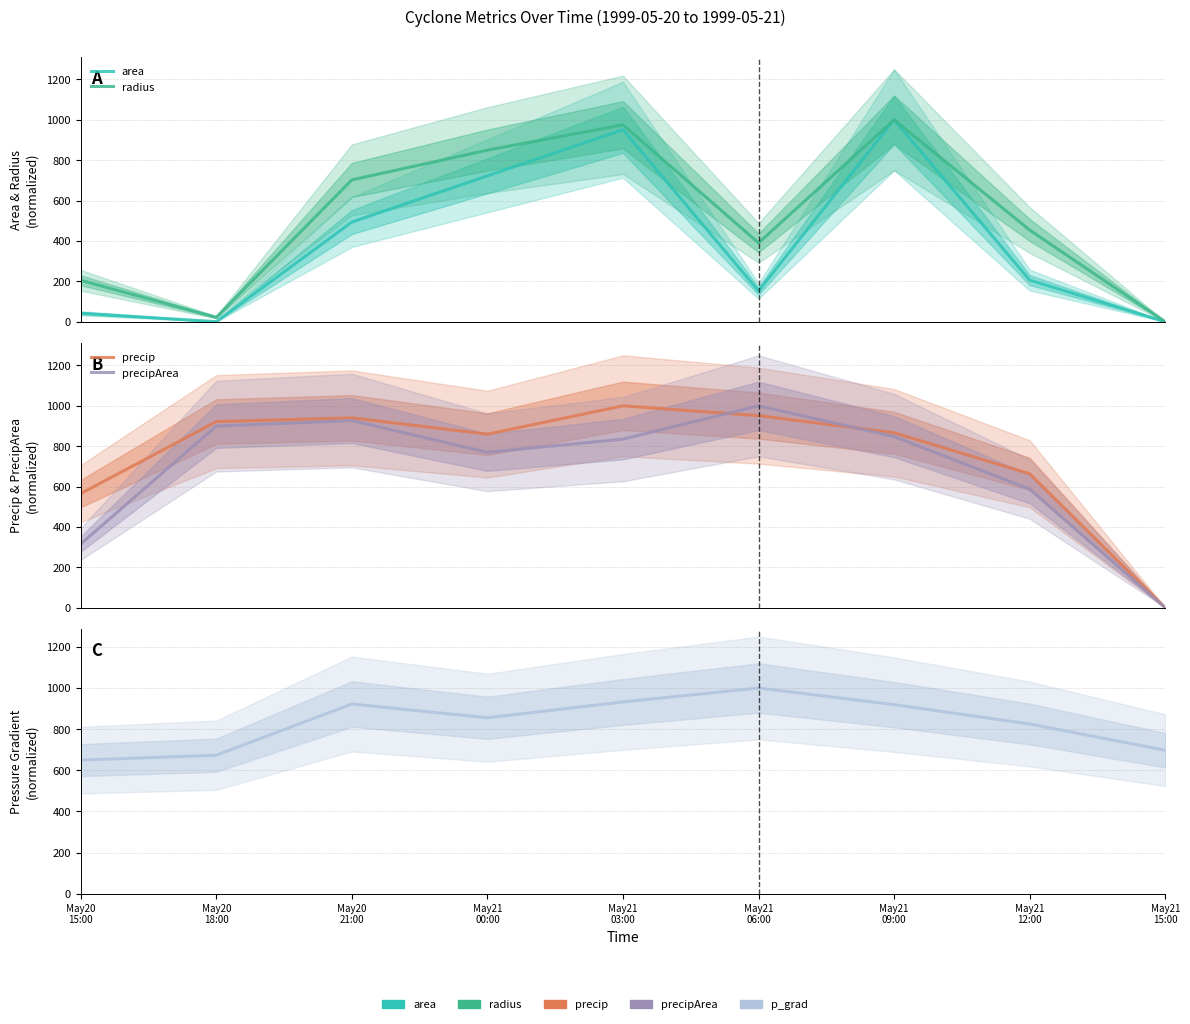

Which category has the highest value across all series?

May21
09:00